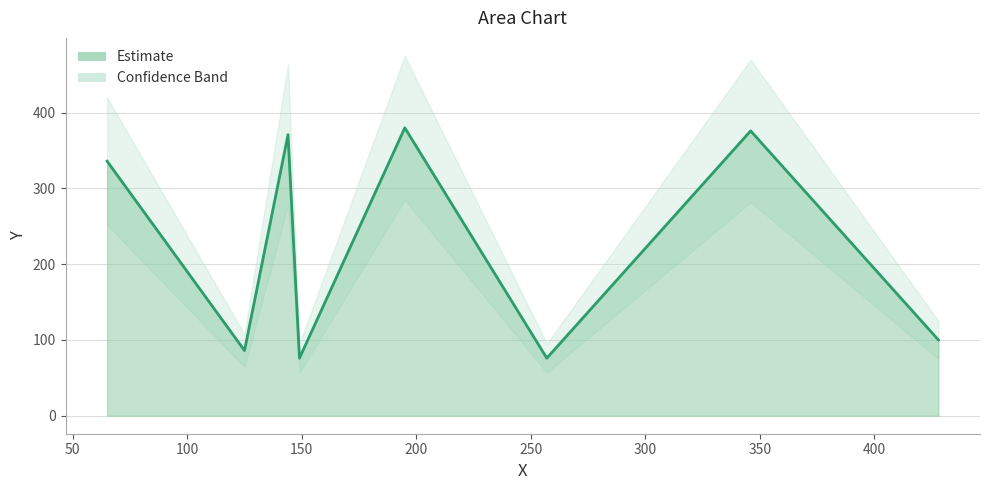

What is the difference between the values at 346 and 65?

40